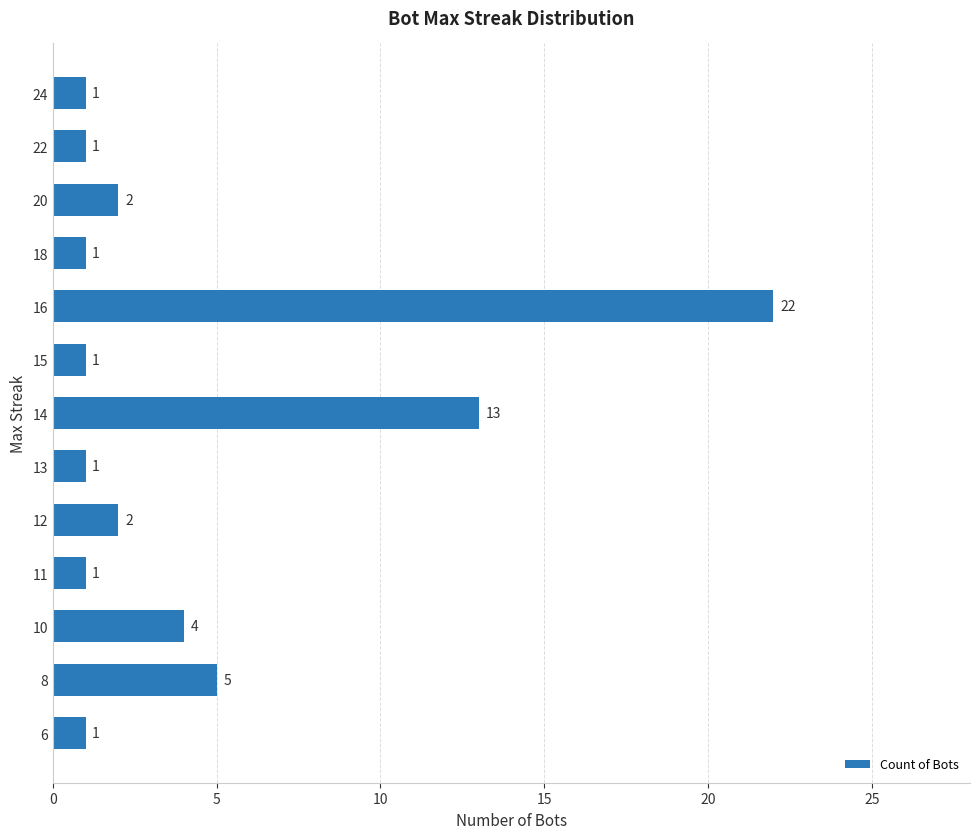

What is the average value?

4